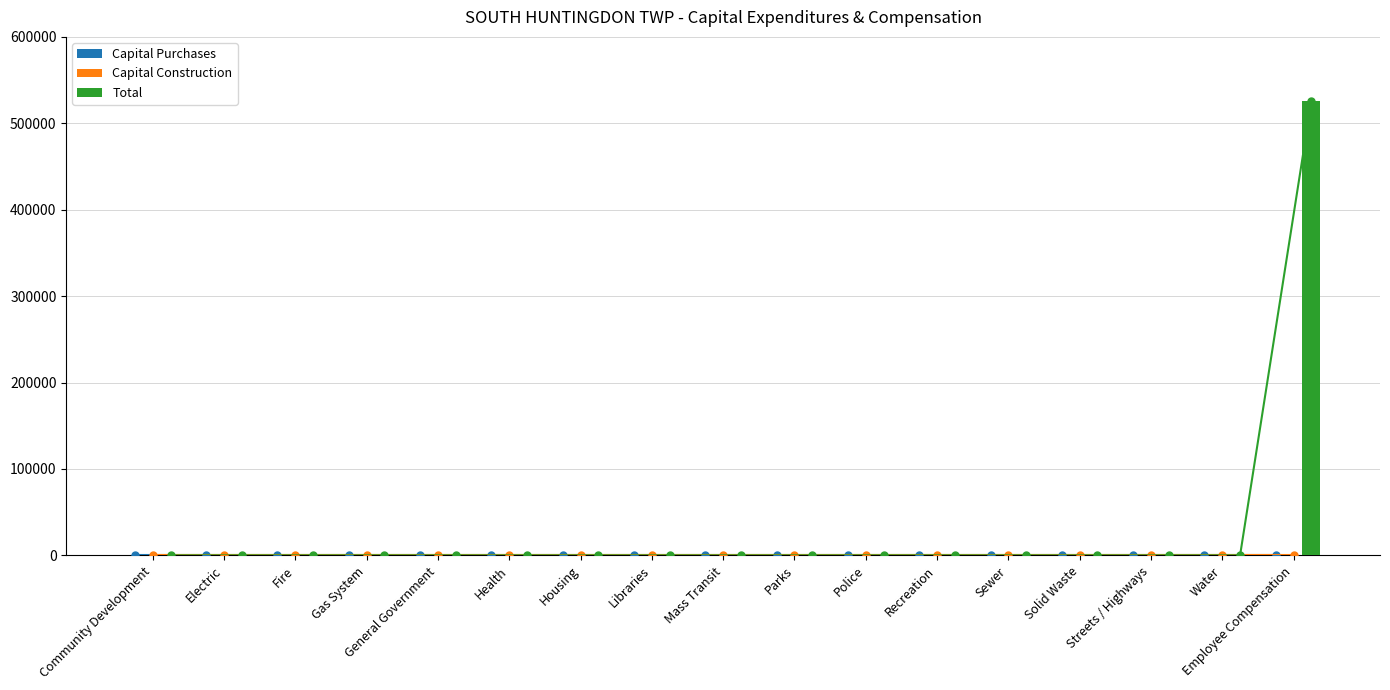

How many bars are there in each group?

3